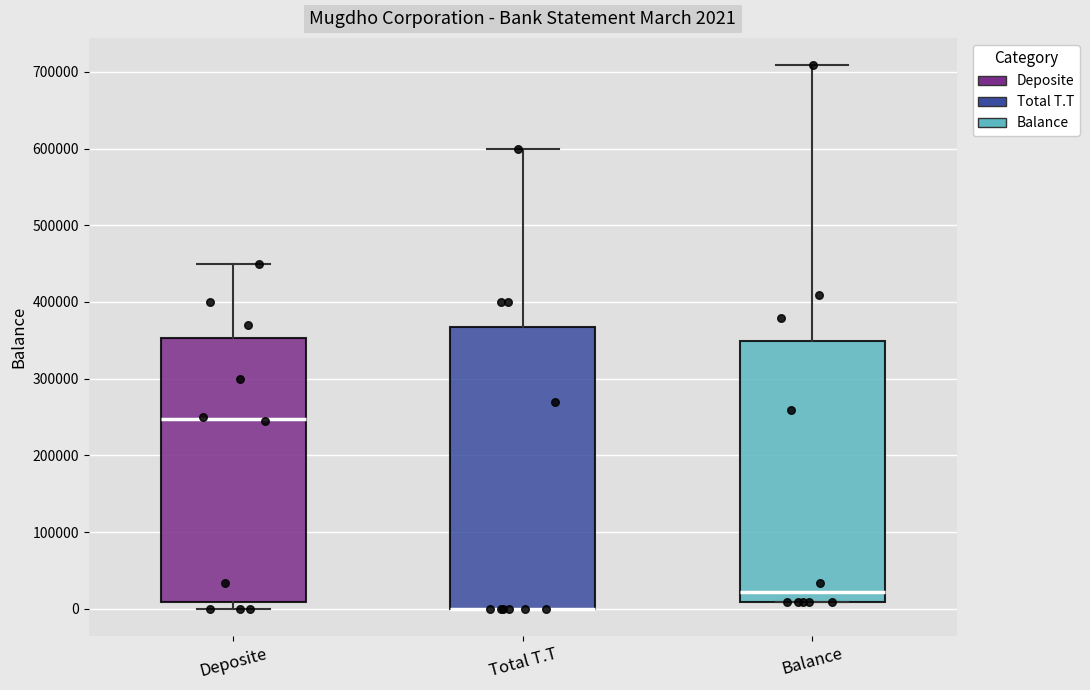

Comparing the boxes themselves (not the whiskers), which one is the tallest?

Total T.T